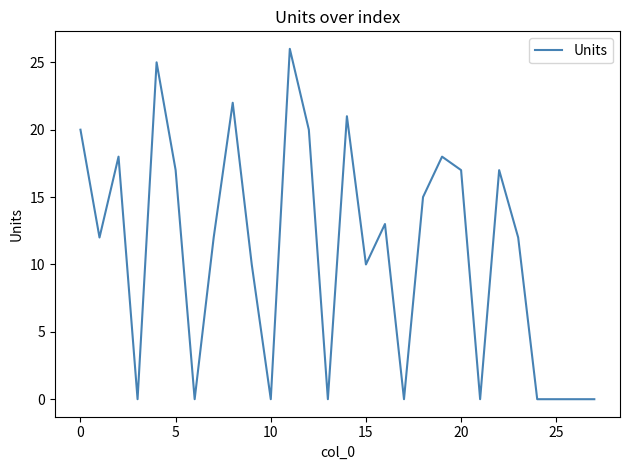

What is the greatest value displayed?

26